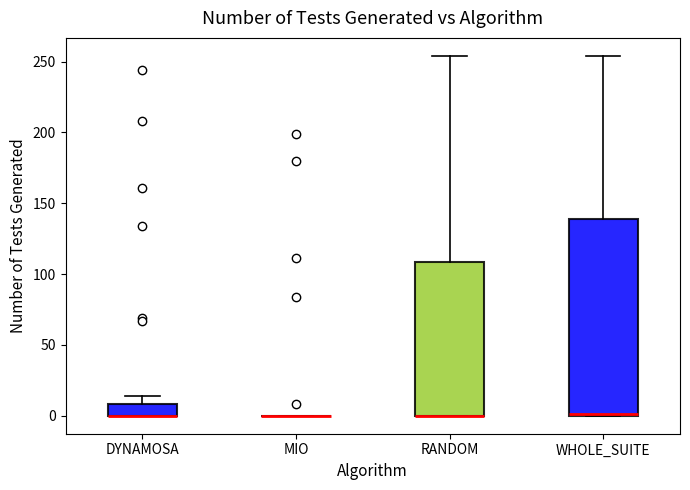

Which box is the tallest, from its lower edge to its upper edge?

WHOLE_SUITE